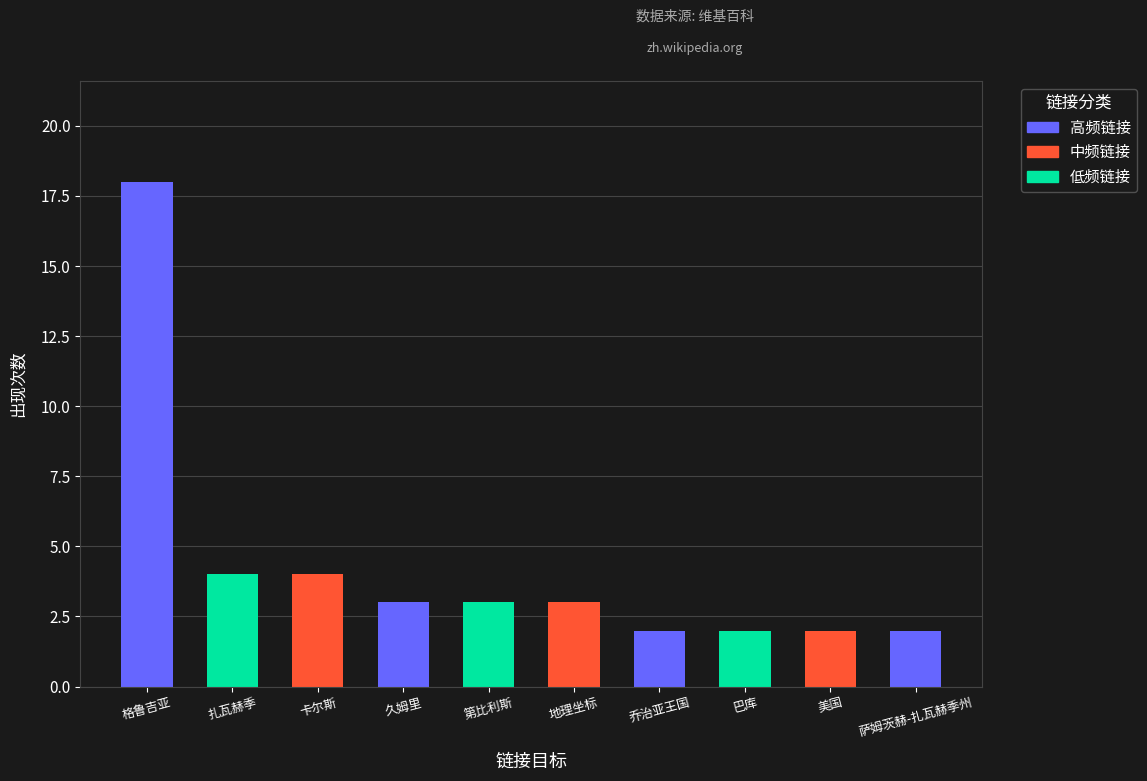

The value at 卡尔斯 is 4. True or false?

True